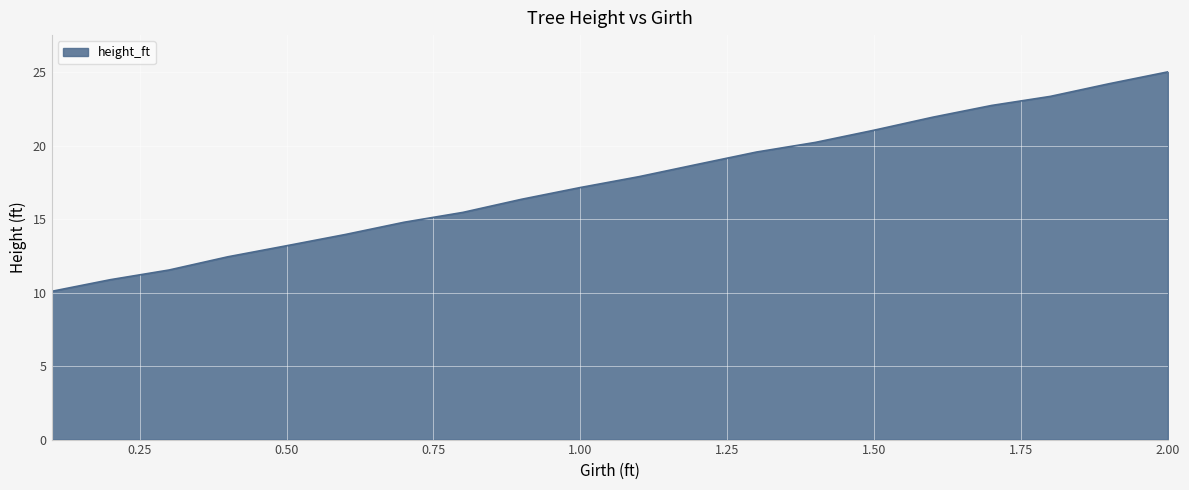

What is the minimum value shown in the chart?

10.1